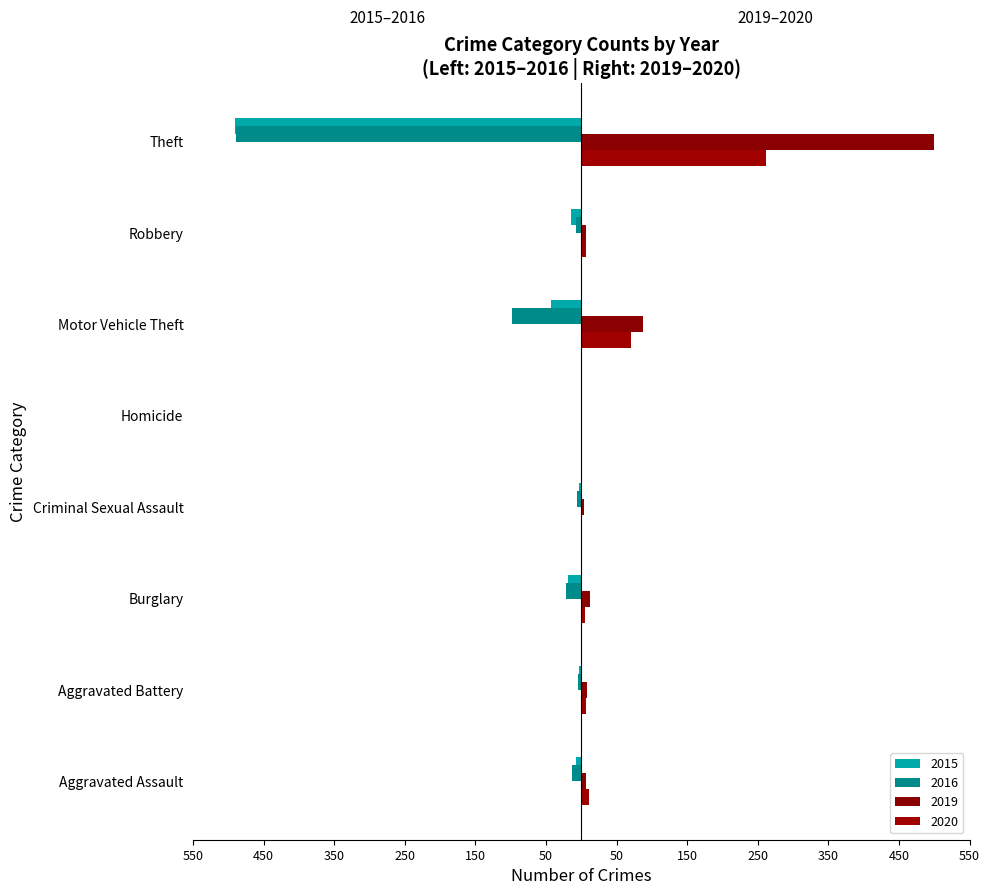

The 2016 series shows -257 at Theft. True or false?

False